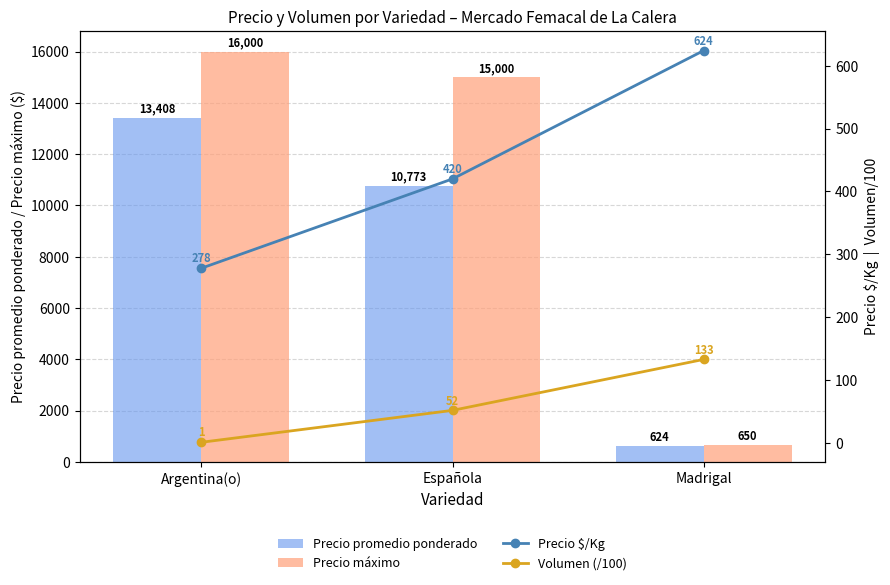

Is it true that Precio $/Kg equals 906.1 at Madrigal?

False